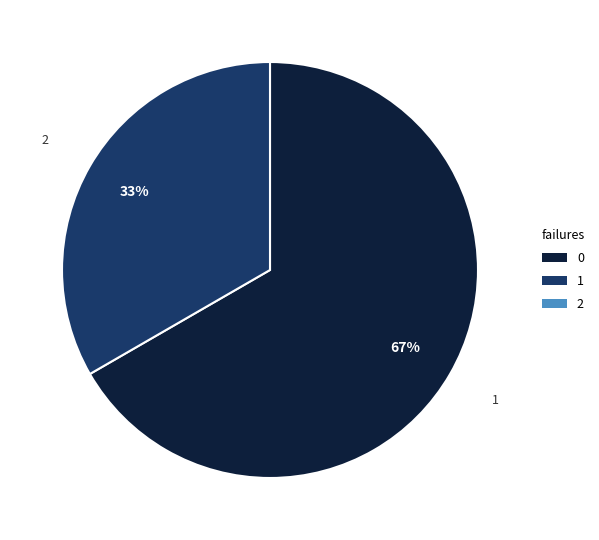

How many segments does this pie chart have?

2